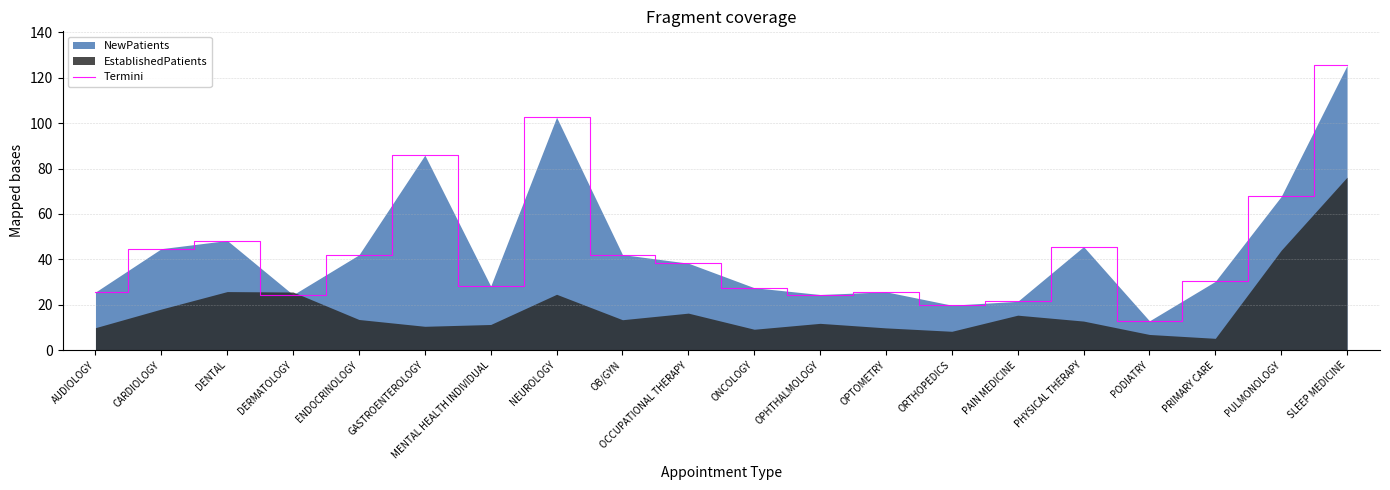

What is the highest value of the Termini series?

125.4